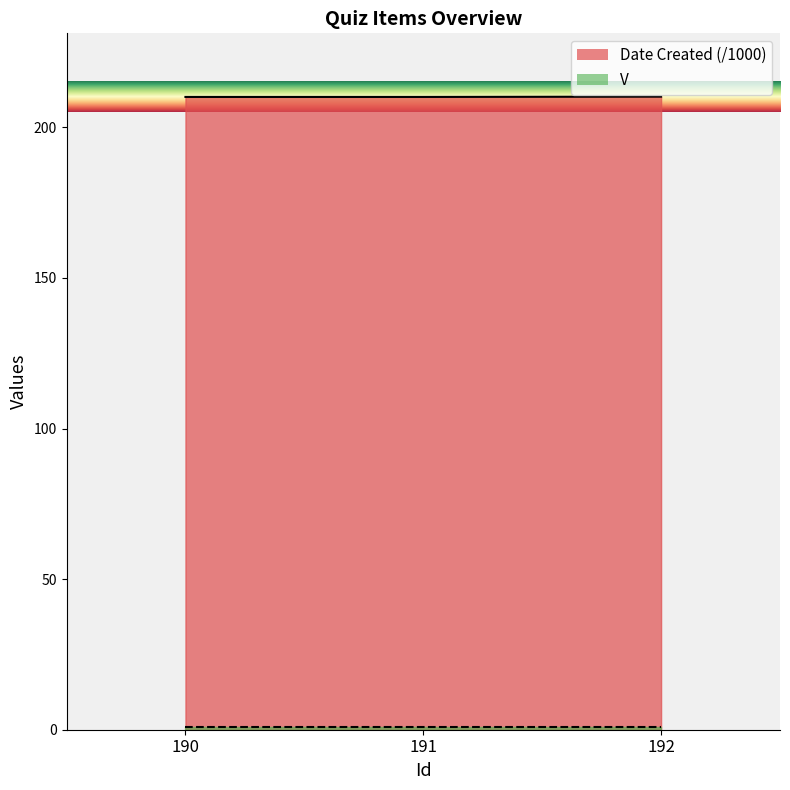

Rank the categories by value from highest to lowest.

192, 190, 191